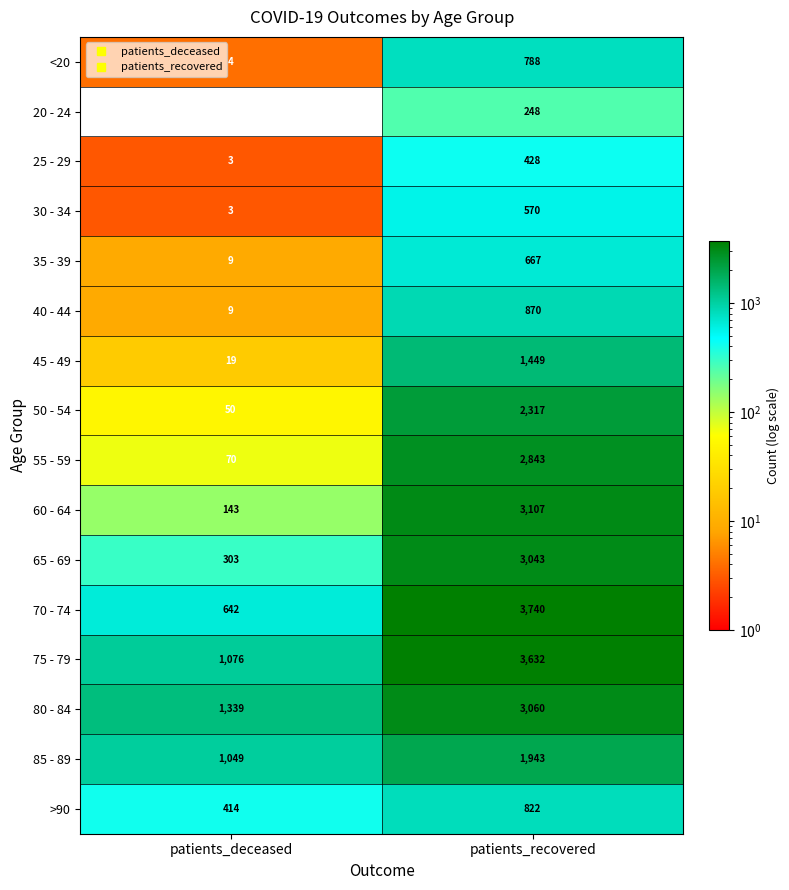

At patients_recovered, list the series in order from smallest to largest.

20 - 24, 25 - 29, 30 - 34, 35 - 39, <20, >90, 40 - 44, 45 - 49, 85 - 89, 50 - 54, 55 - 59, 65 - 69, 80 - 84, 60 - 64, 75 - 79, 70 - 74